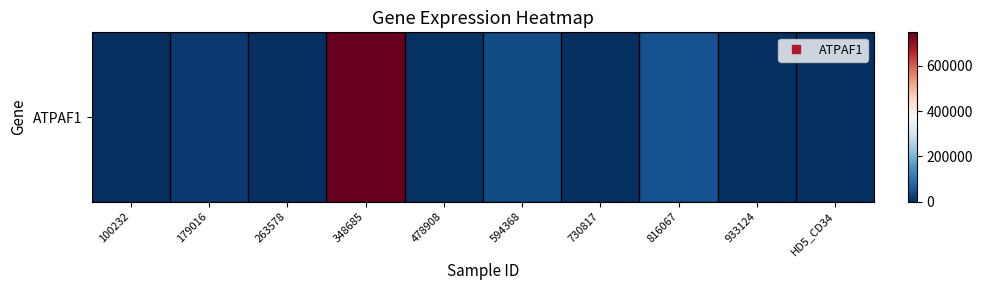

What is the difference between the maximum and minimum values?

747512